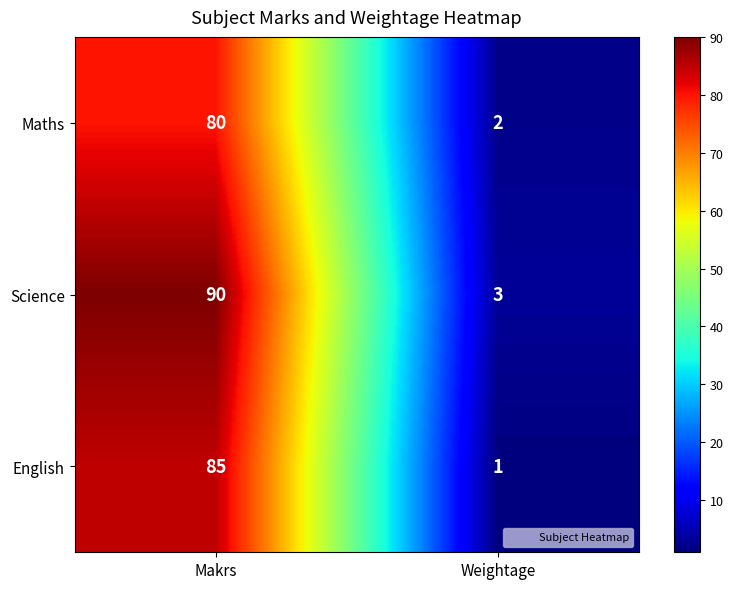

Which label corresponds to the smallest value in the chart?

Weightage